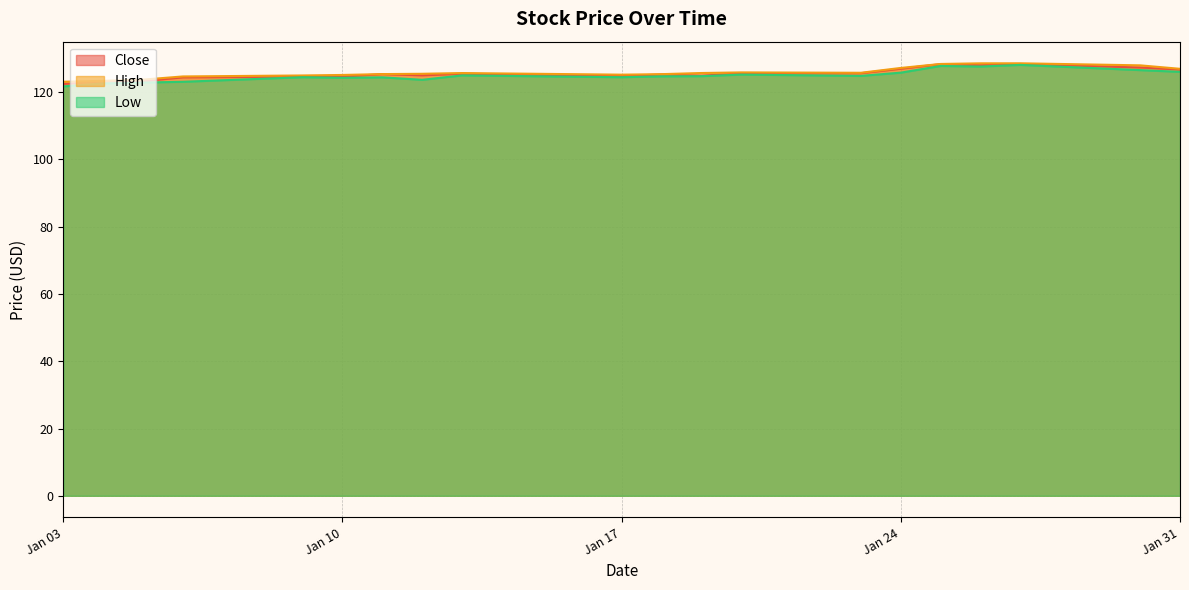

True or false: Low has a value of 51.8 at Jan 03.

False